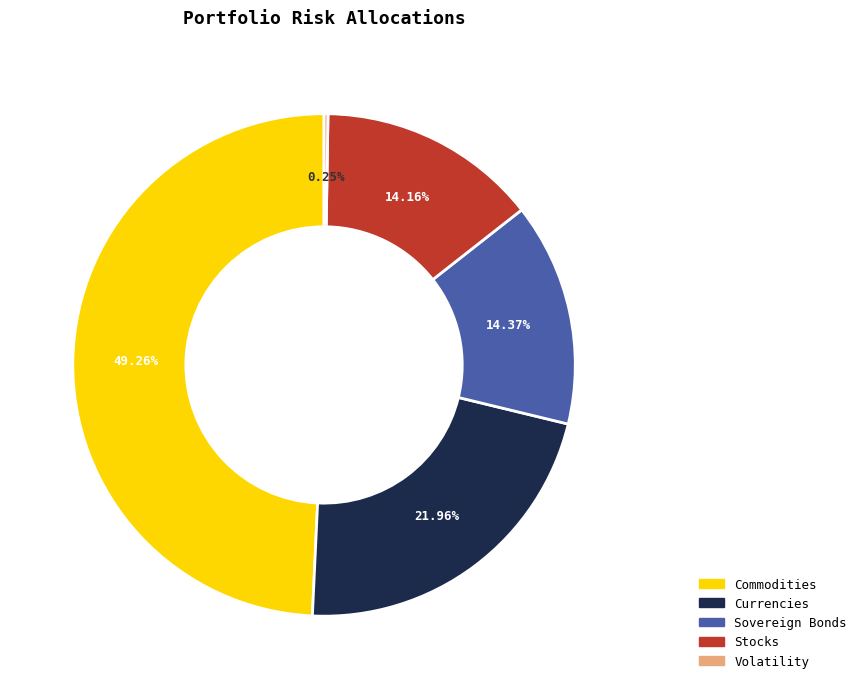

True or false: Stocks accounts for 14% of the total.

True